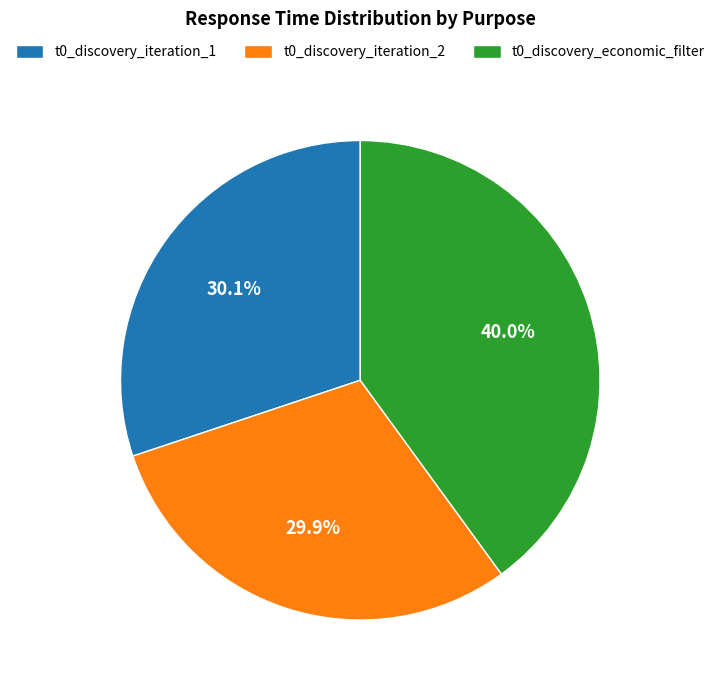

How many segments does this pie chart have?

3